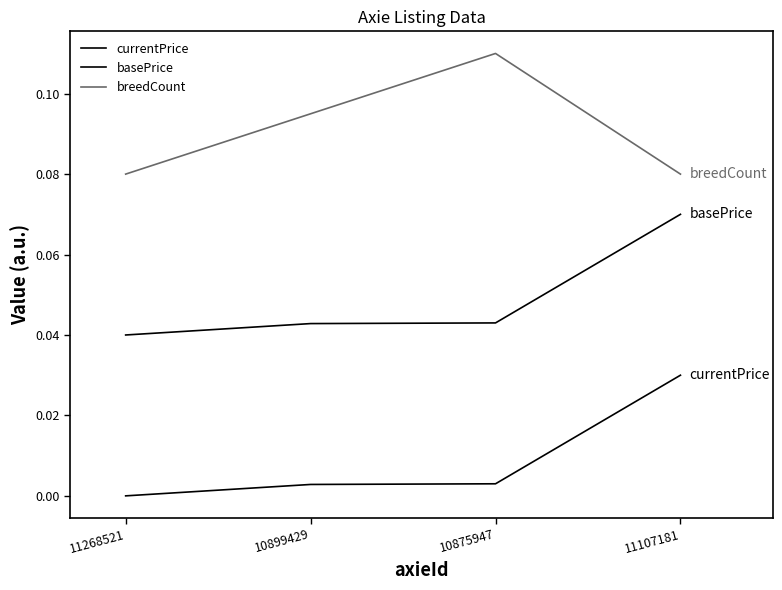

True or false: basePrice has more than 2 points higher than both neighbors.

False